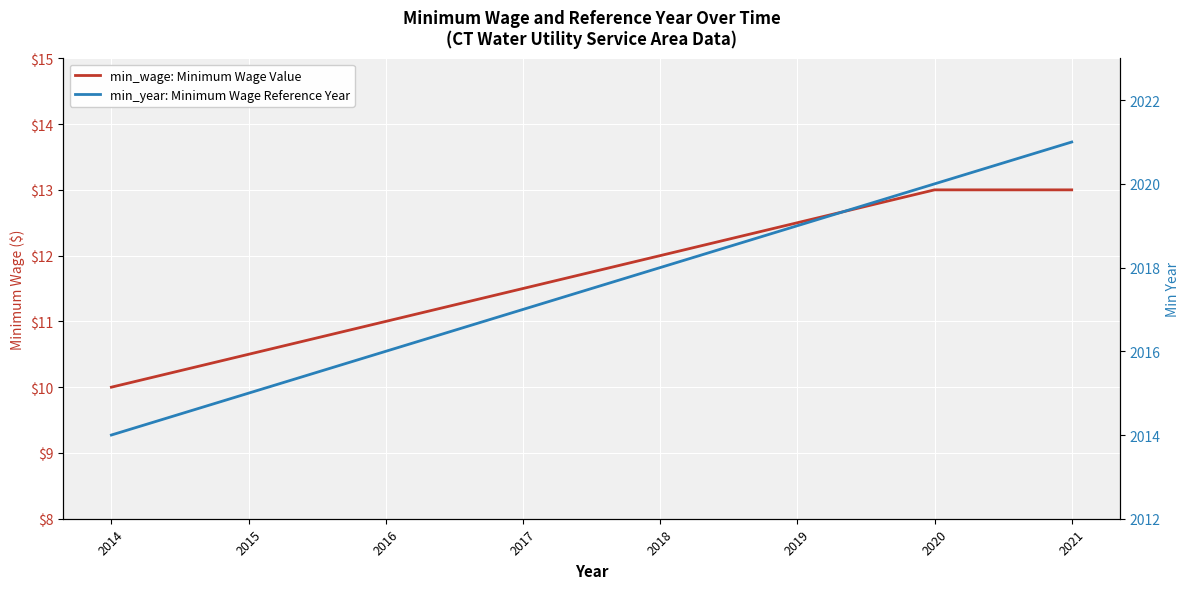

True or false: min_wage: Minimum Wage Value and min_year: Minimum Wage Reference Year intersect in this chart.

False